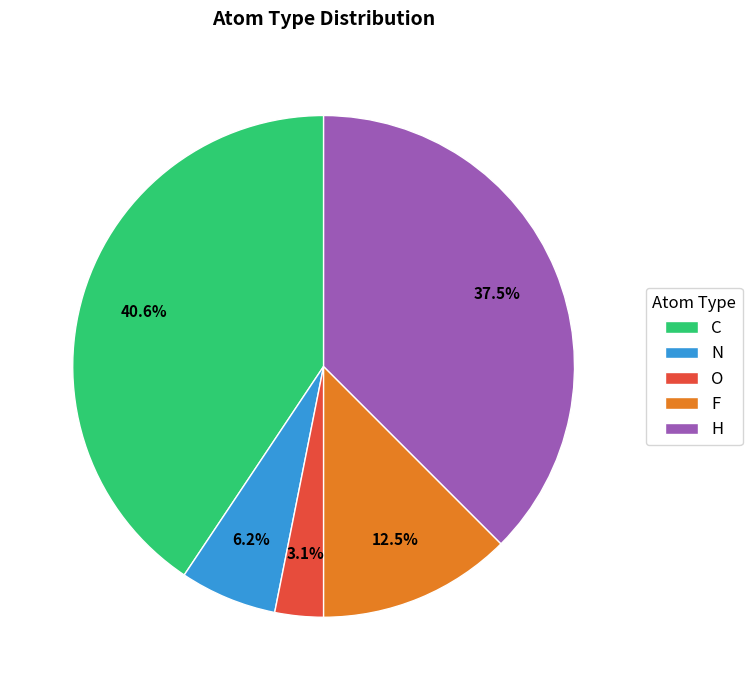

True or false: O accounts for 3% of the total.

True